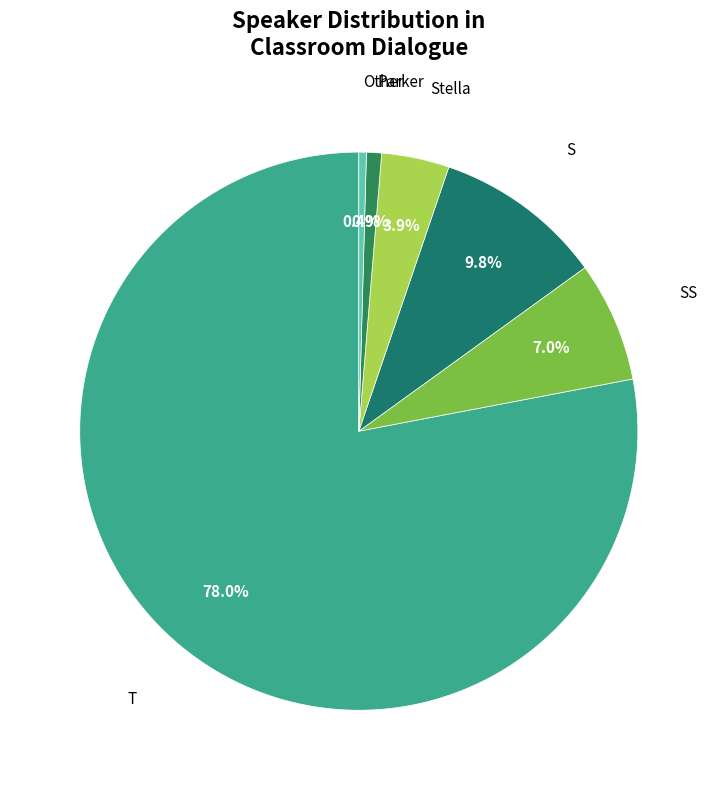

How many segments does this pie chart have?

6